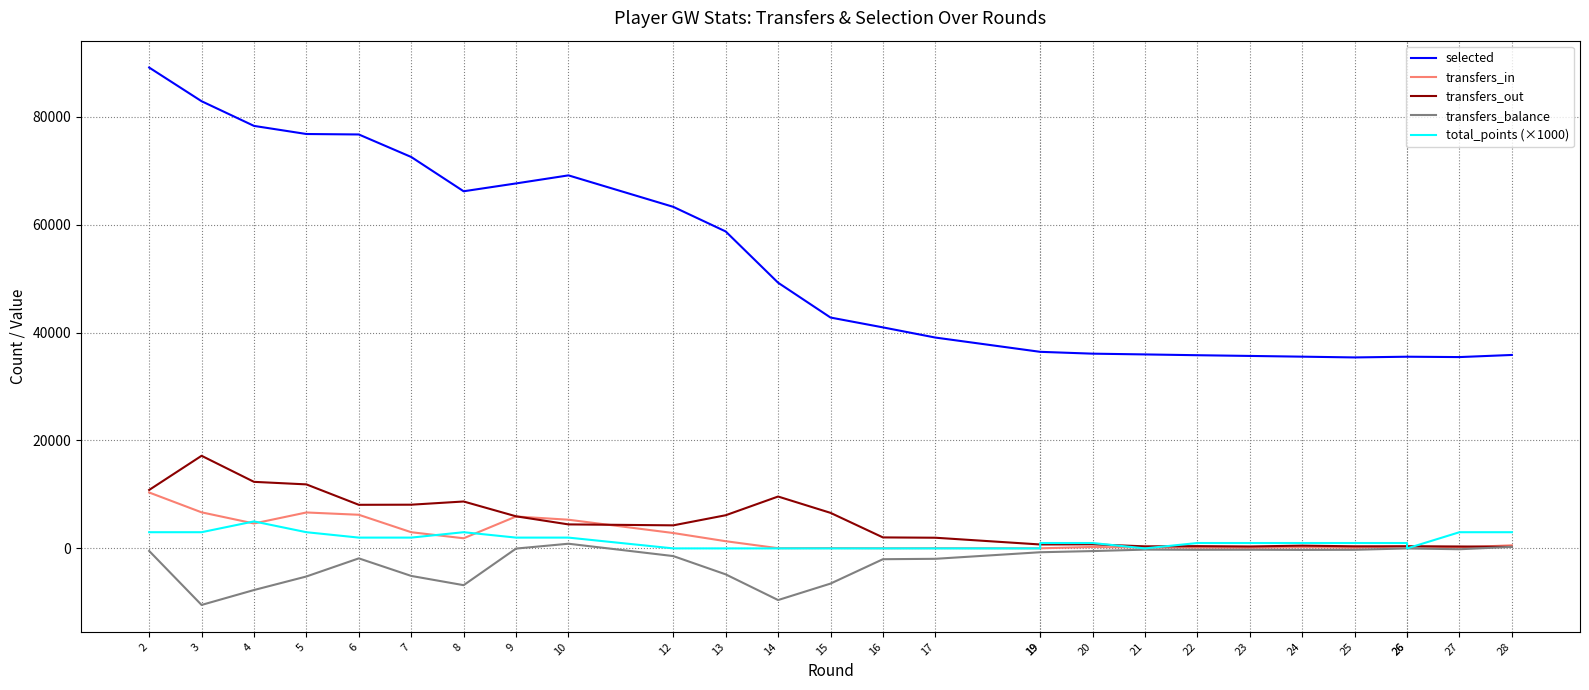

What are all the series names shown in the legend?

selected, transfers_in, transfers_out, transfers_balance, total_points (×1000)